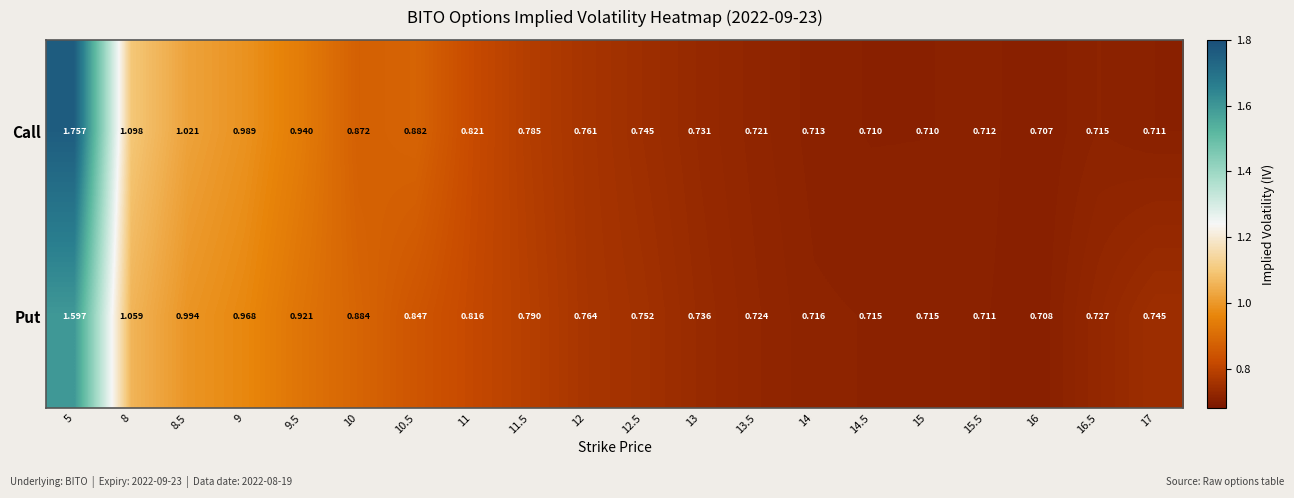

Rank the series by their average value, from lowest to highest.

Put, Call